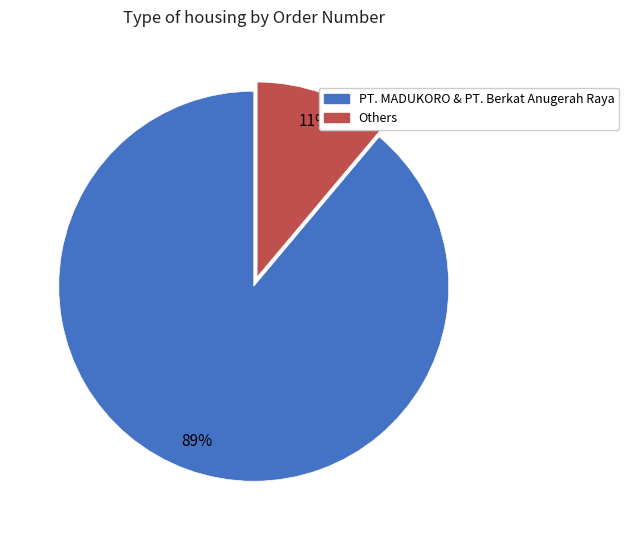

How many segments does this pie chart have?

2